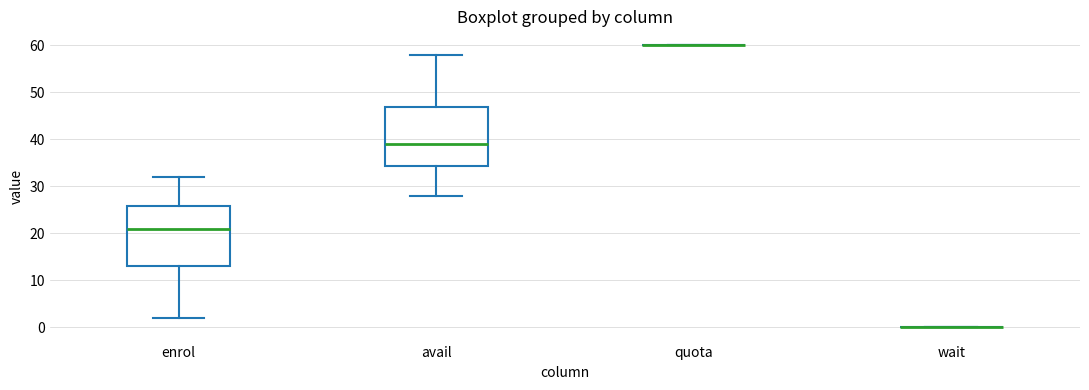

Reading left to right, read every box against the y-axis: the position of its median line, the range the box covers, and the ends of its whiskers. The values are not printed on the chart, so give them approximately, as read against the axis.

enrol: median 21, box 13 to 26, whiskers 2 to 32
avail: median 39, box 34 to 47, whiskers 28 to 58
quota: box collapsed to a line at 60, whiskers 60 to 60
wait: box collapsed to a line at 0, whiskers 0 to 0